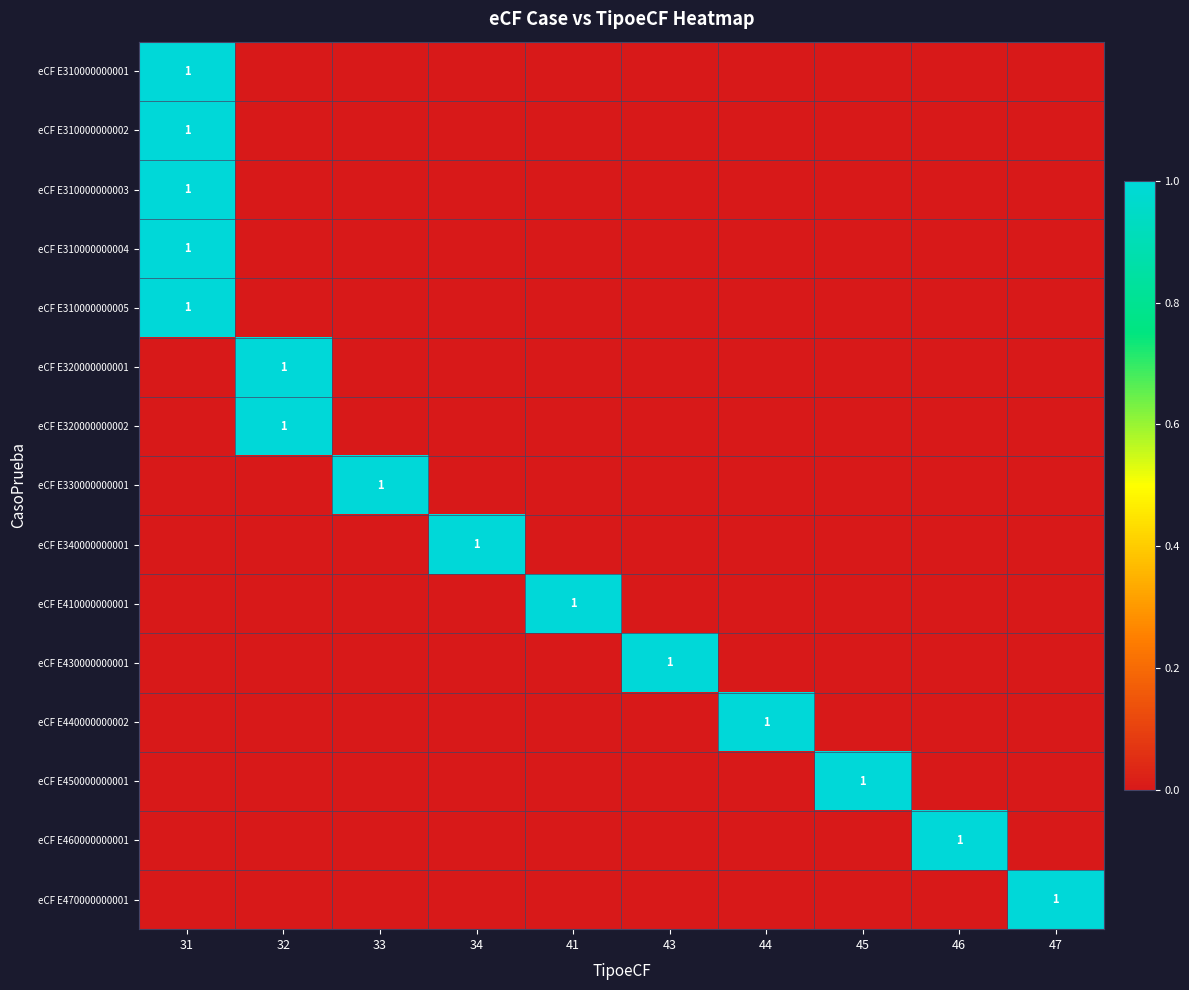

What is the difference between the maximum and second lowest values in the eCF E310000000005 series?

1